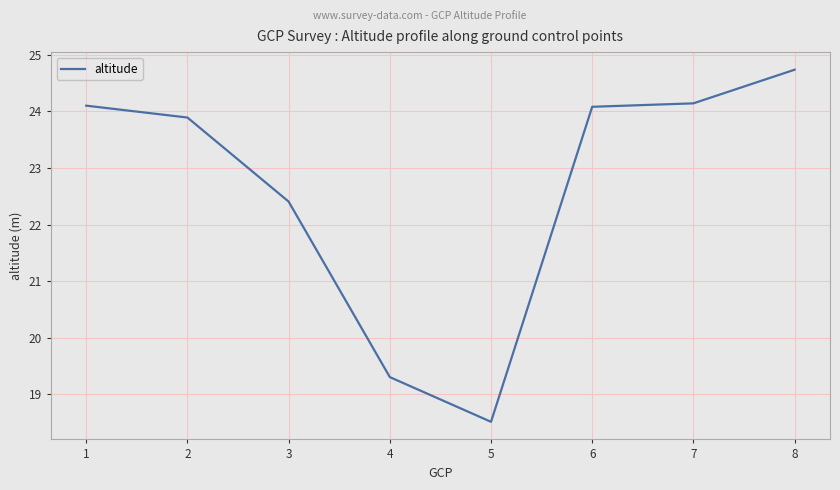

What is the difference between the maximum and minimum values?

6.2